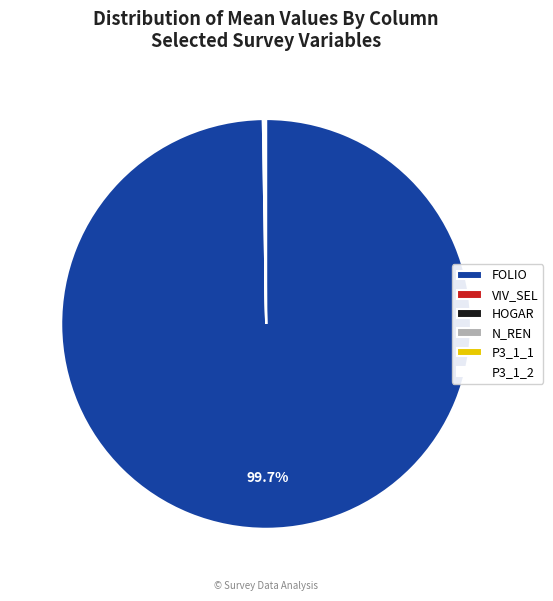

Which slice is the largest?

FOLIO